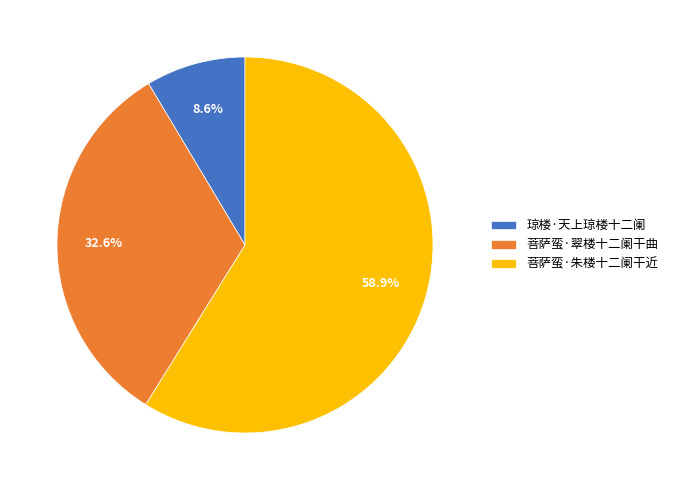

What percentage is the 菩萨蛮·翠楼十二阑干曲 slice, to the nearest percent?

33%